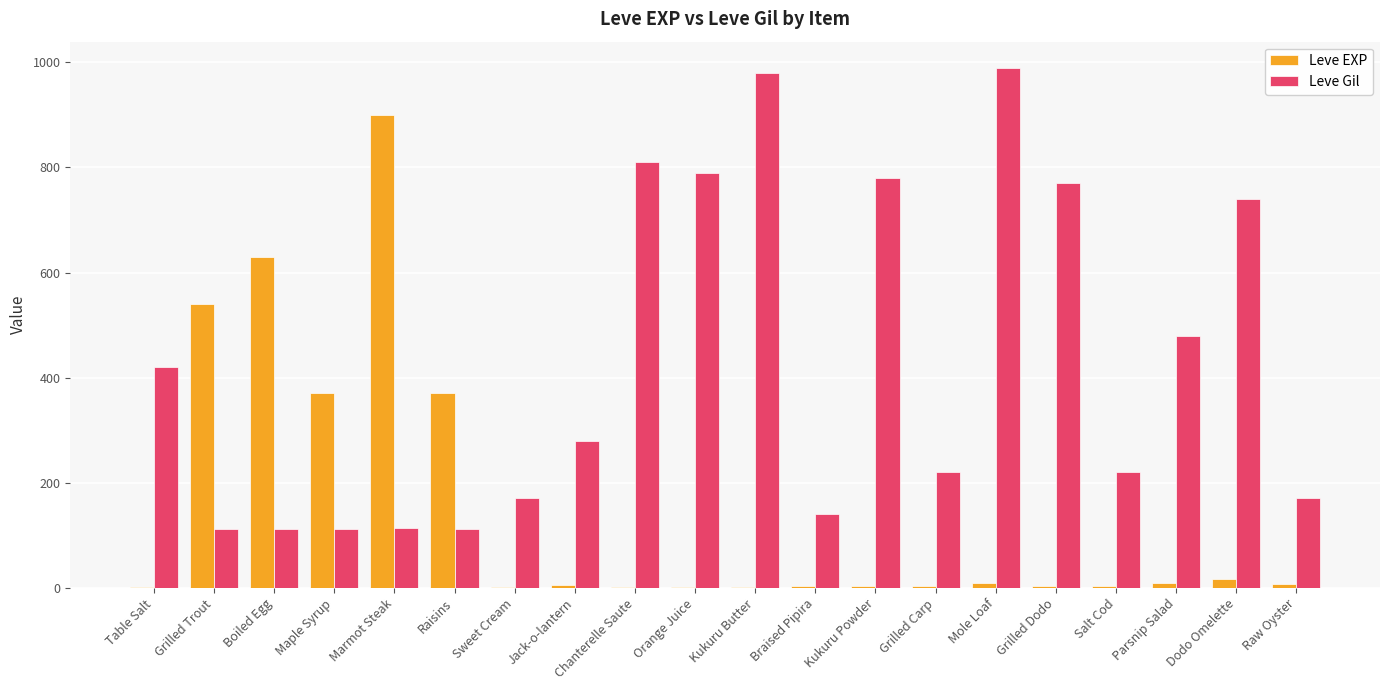

What is the sum of all Leve EXP values?

2881